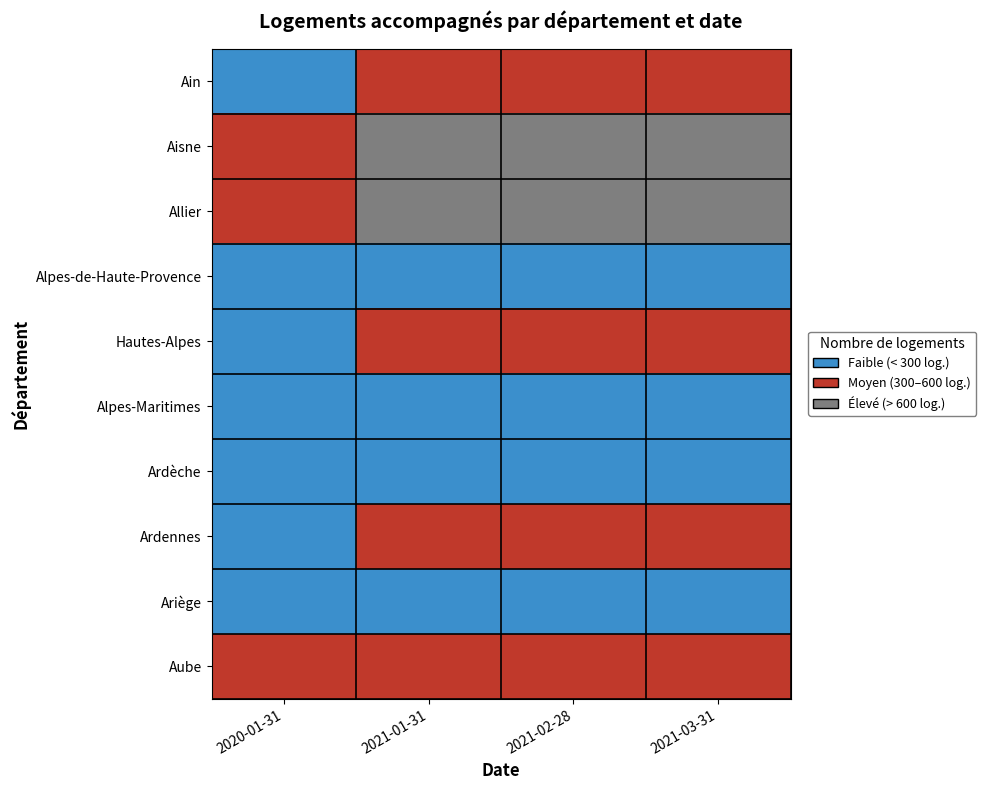

Count the number of data series in this chart.

10